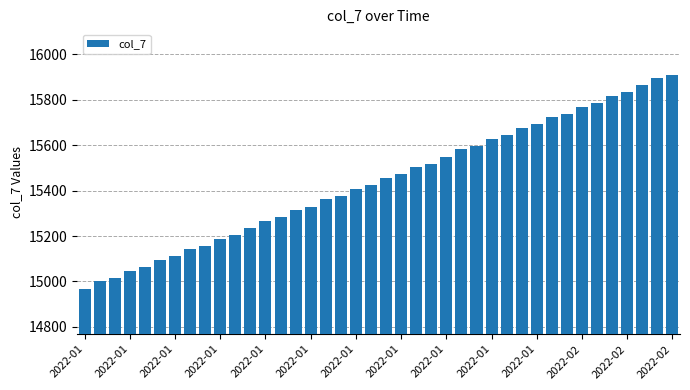

What is the greatest value displayed?

15910